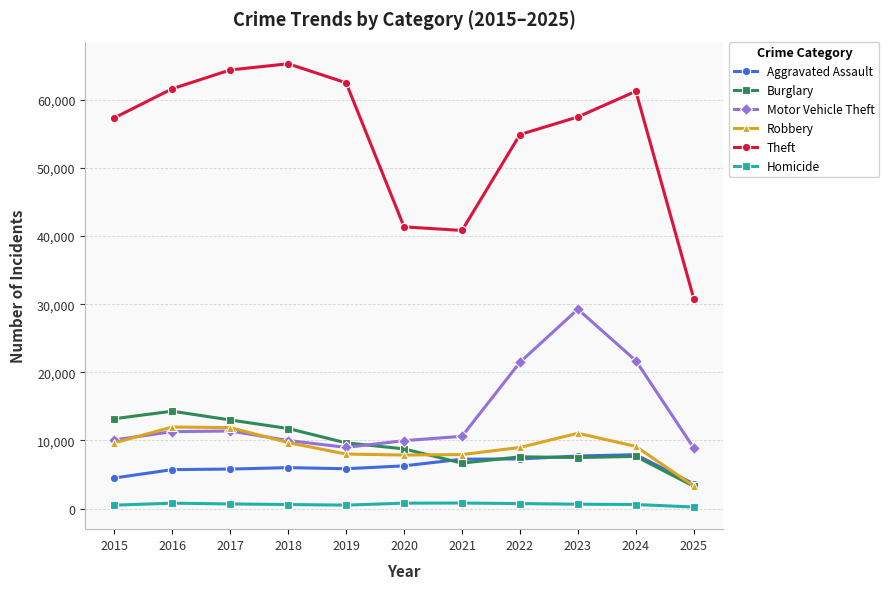

How many distinct data groups are displayed?

6